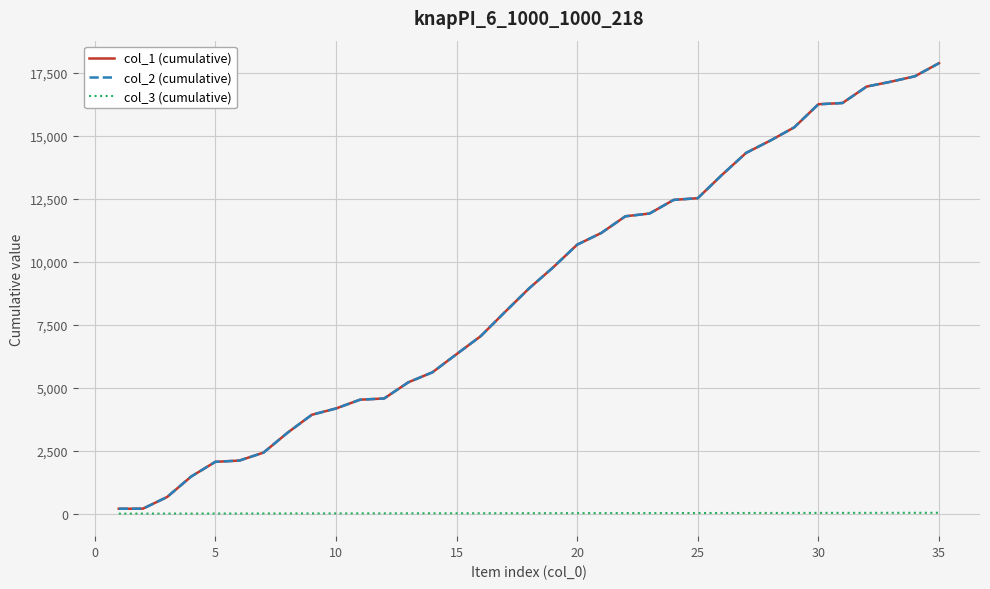

Does the chart have visible grid lines?

Yes